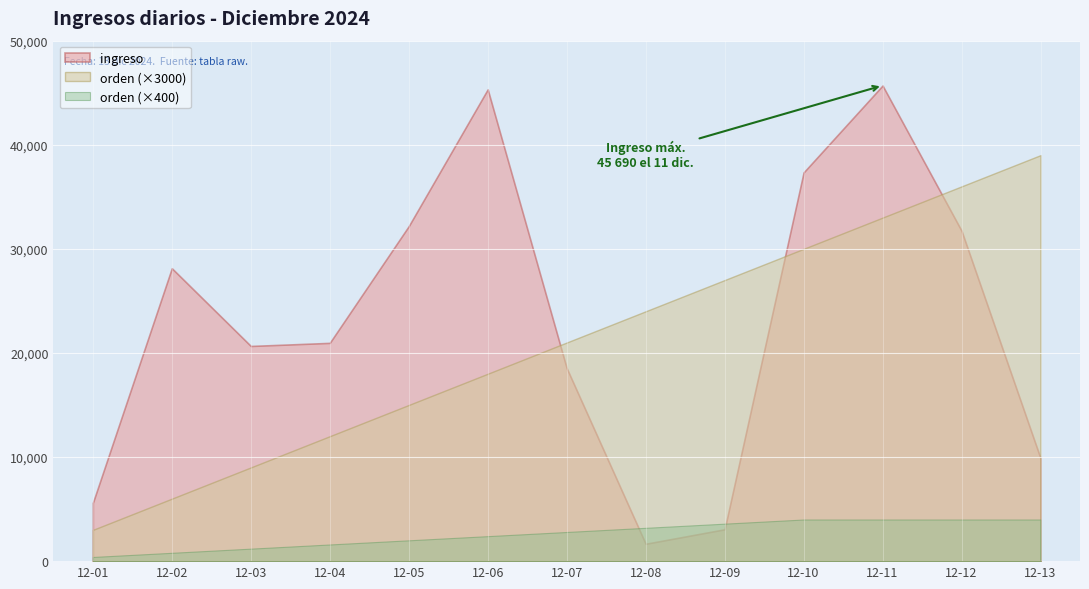

What are all the series names shown in the legend?

ingreso, orden (×3000), orden (×400)